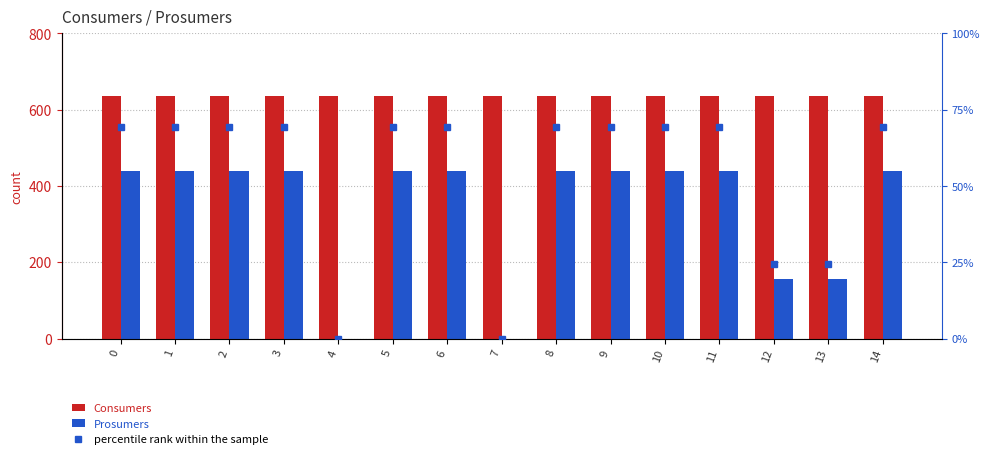

What is the average value of the Prosumers series?

343.3